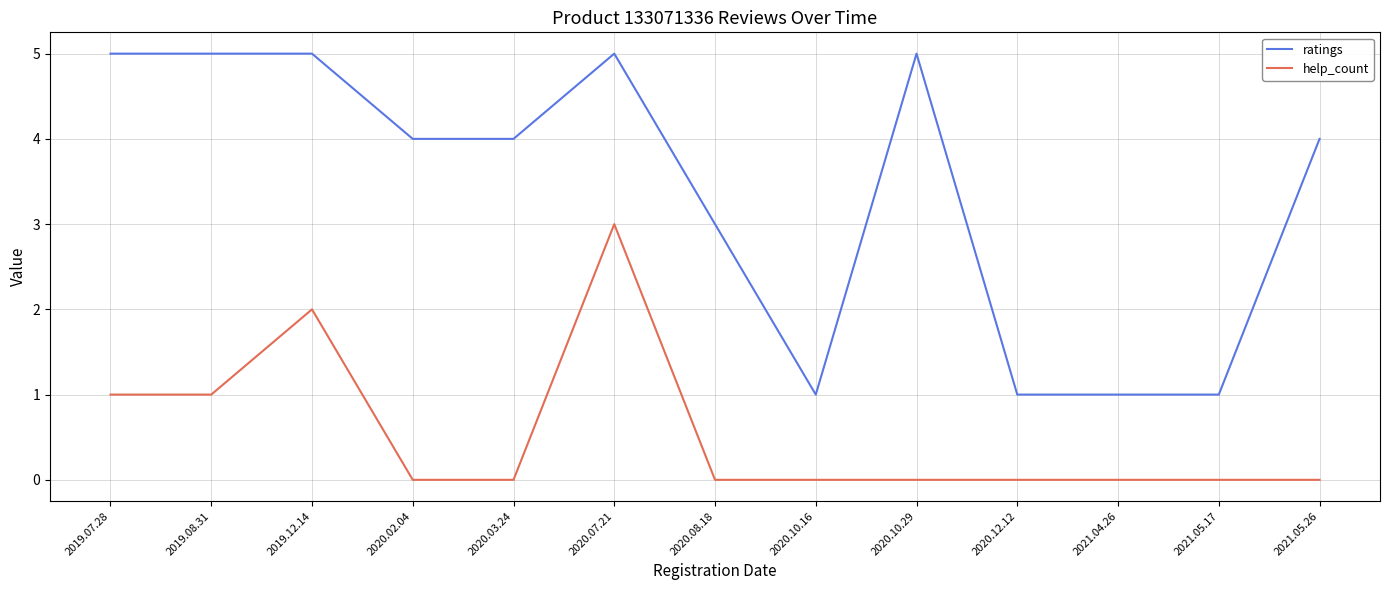

Which series changed the most between 2019.12.14 and 2020.10.29?

help_count